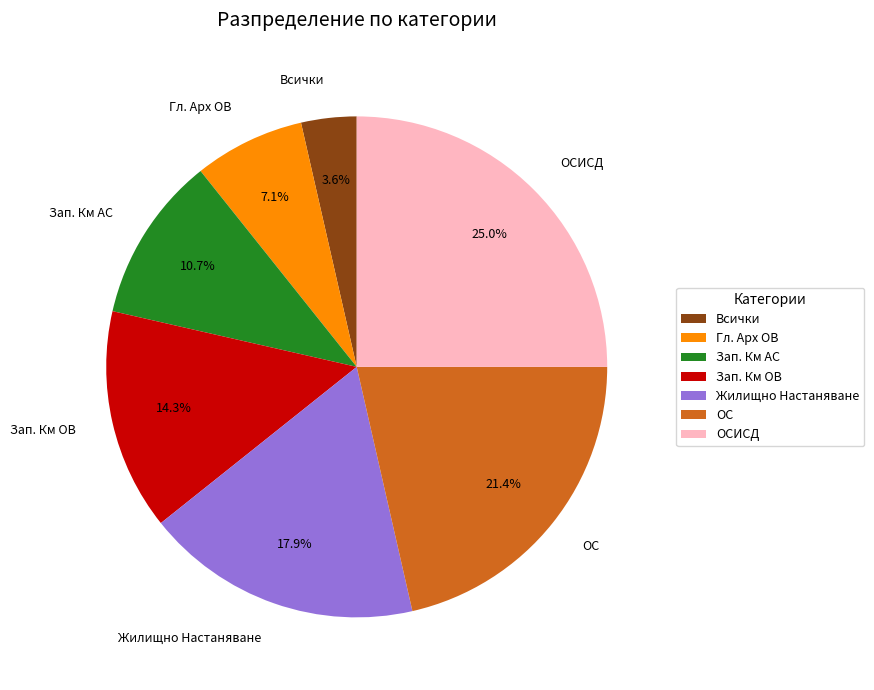

What is the ratio of the value at Зап. Км АС to the value at ОСИСД?

0.4